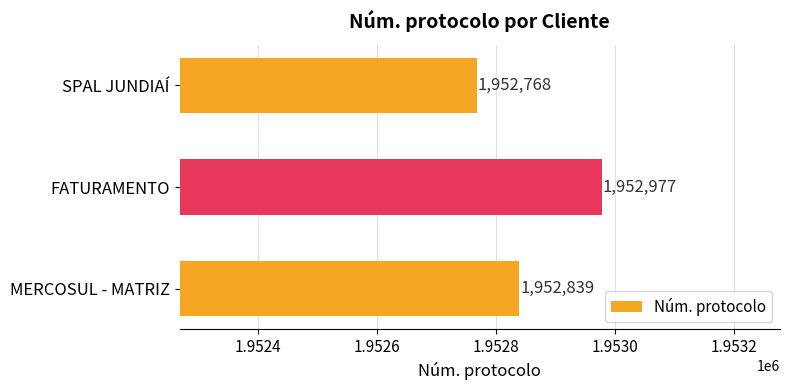

What is the difference between the maximum and minimum values?

209